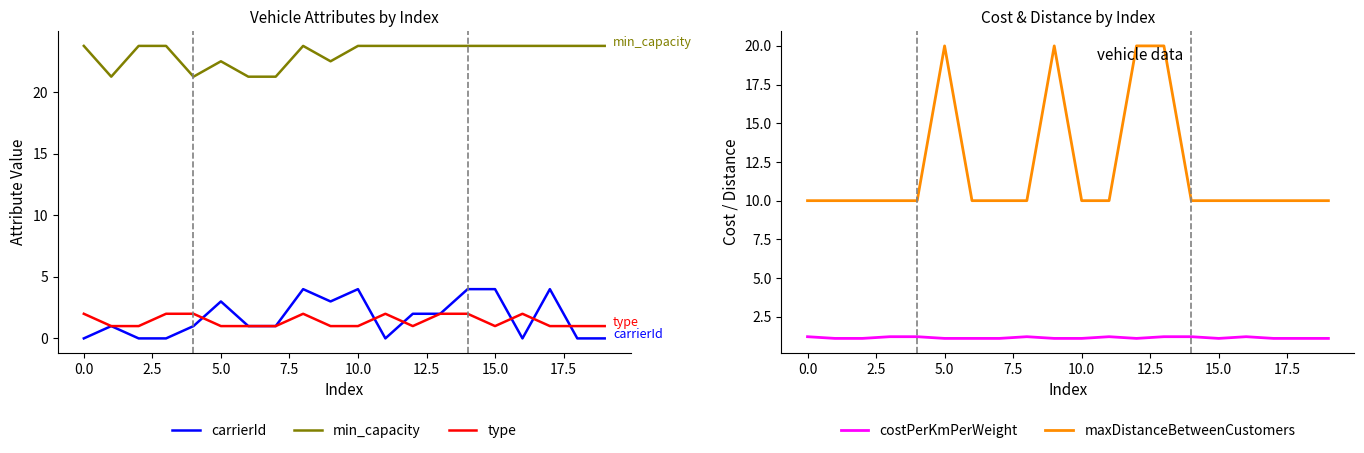

Reading right to left, list all the values displayed in this chart.

carrierId: 0.0	0.0	4.0	0.0	4.0	4.0	2.0	2.0	0.0	4.0	3.0	4.0	1.0	1.0	3.0	1.0	0.0	0.0	1.0	0.0
min_capacity: 23.8	23.8	23.8	23.8	23.8	23.8	23.8	23.8	23.8	23.8	22.5	23.8	21.2	21.2	22.5	21.2	23.8	23.8	21.2	23.8
type: 1.0	1.0	1.0	2.0	1.0	2.0	2.0	1.0	2.0	1.0	1.0	2.0	1.0	1.0	1.0	2.0	2.0	1.0	1.0	2.0
costPerKmPerWeight: 1.1	1.1	1.1	1.2	1.1	1.2	1.2	1.1	1.2	1.1	1.1	1.2	1.1	1.1	1.1	1.2	1.2	1.1	1.1	1.2
maxDistanceBetweenCustomers: 10.0	10.0	10.0	10.0	10.0	10.0	20.0	20.0	10.0	10.0	20.0	10.0	10.0	10.0	20.0	10.0	10.0	10.0	10.0	10.0